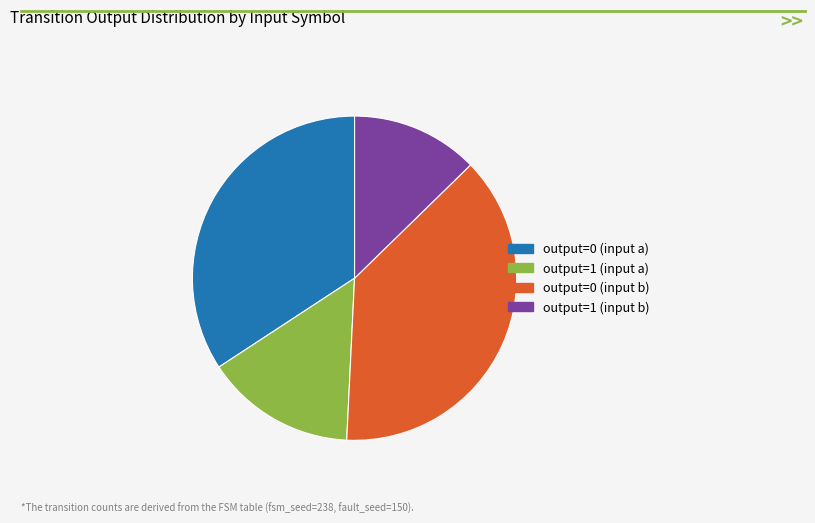

How many slices are in this pie chart?

4